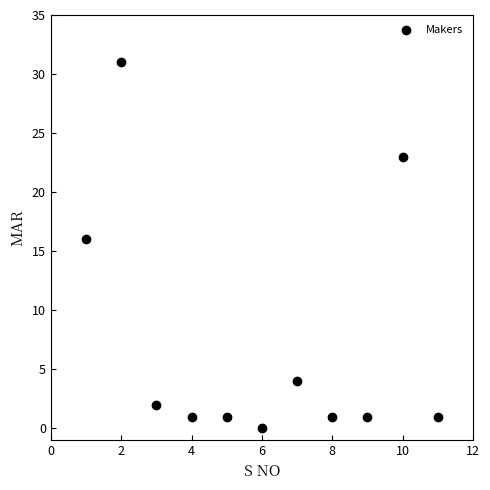

What Y value in the scatter plot is closest to 15?

16